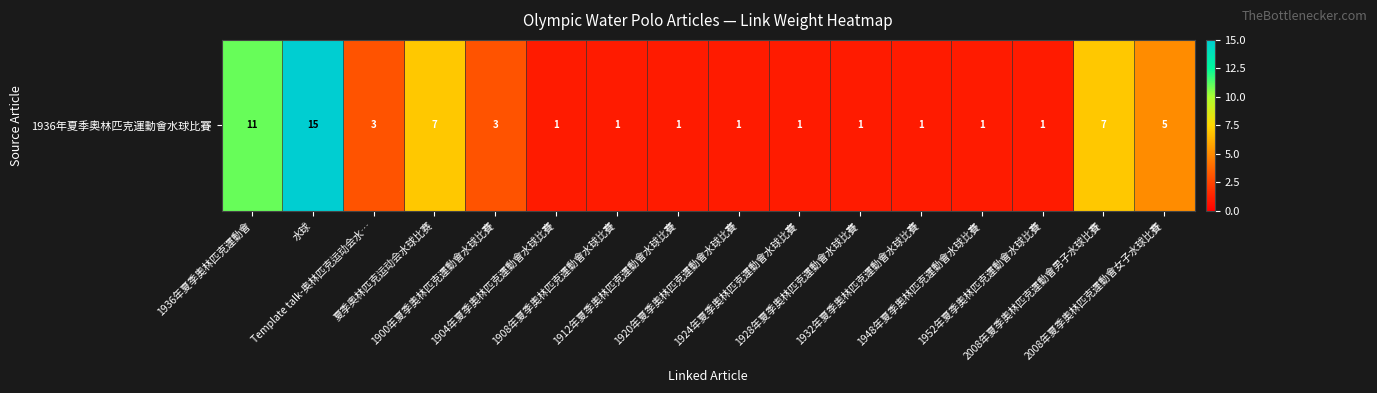

What is the sum of the values at 夏季奥林匹克运动会水球比赛 and 1932年夏季奧林匹克運動會水球比賽?

8